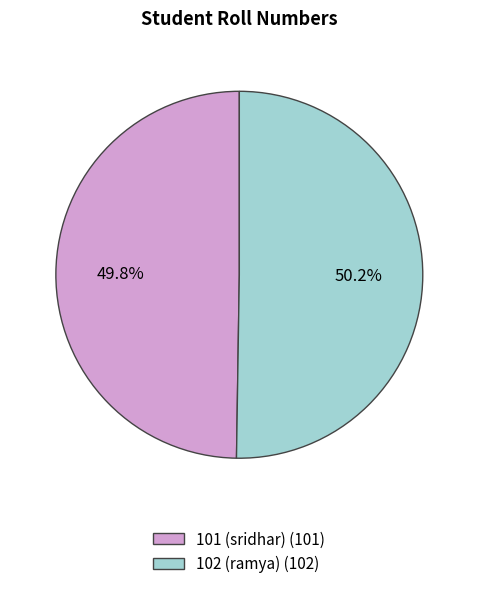

Do 102 (ramya) and 101 (sridhar) together represent more than half of the pie?

Yes